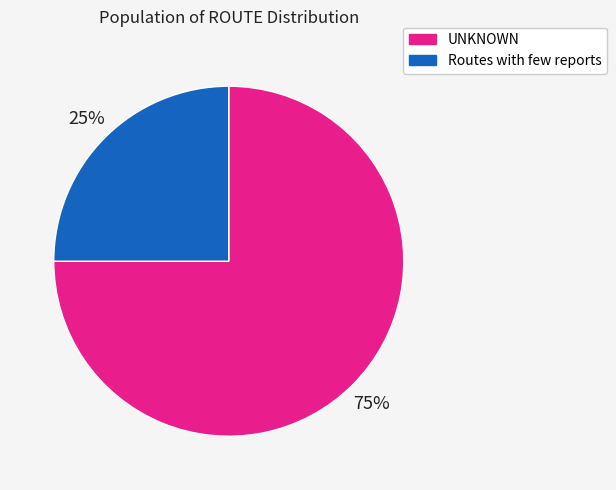

The UNKNOWN slice represents 61% of the pie. True or false?

False